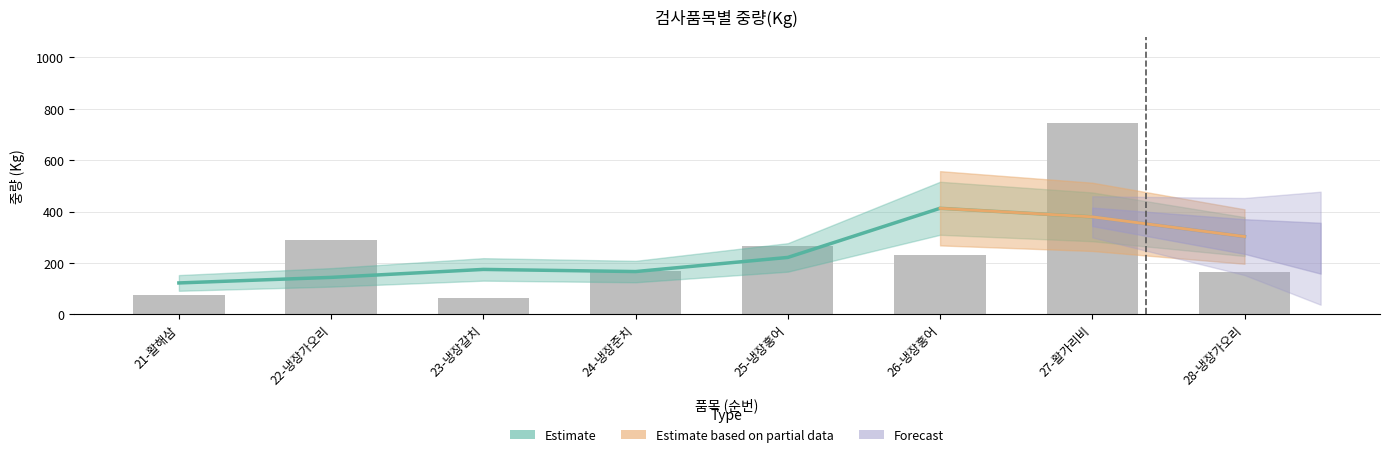

Reading right to left, list all the values displayed in this chart.

165	744	230	265	170	65	290	77